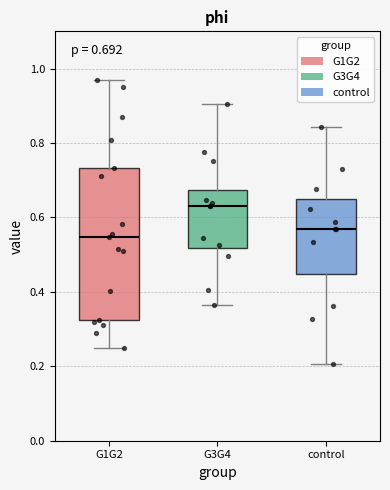

Which box has the highest median line?

G3G4